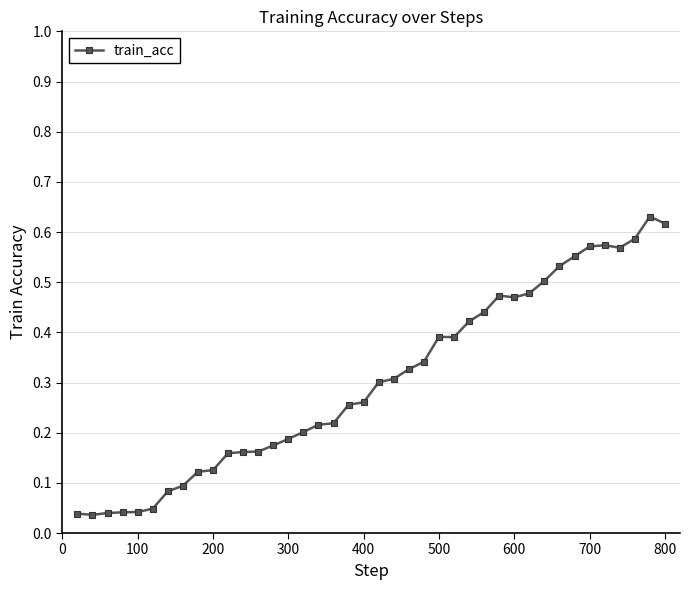

What is the sum of all values?

12.1